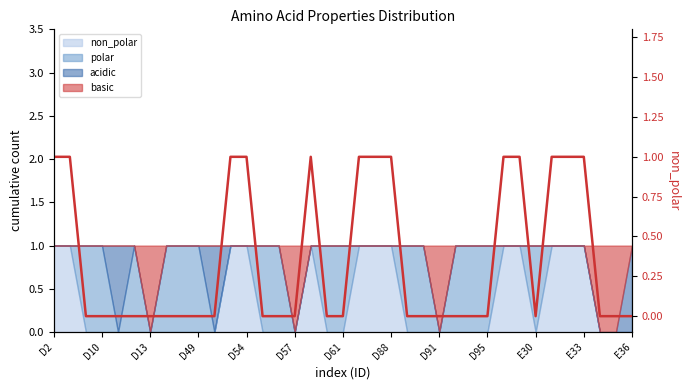

The value at 28 is 0. True or false?

False